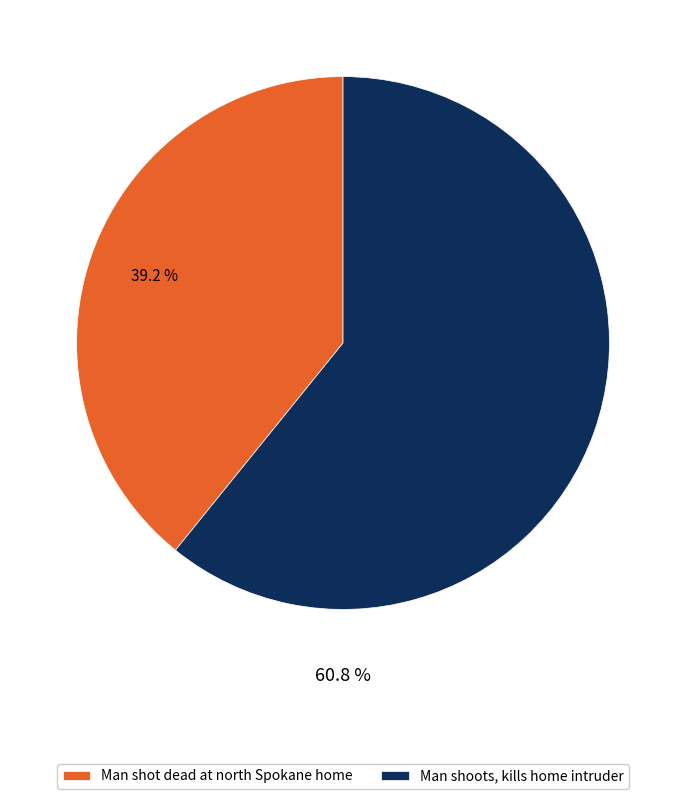

Which category has the smallest portion of the pie?

Man shot dead at north Spokane home